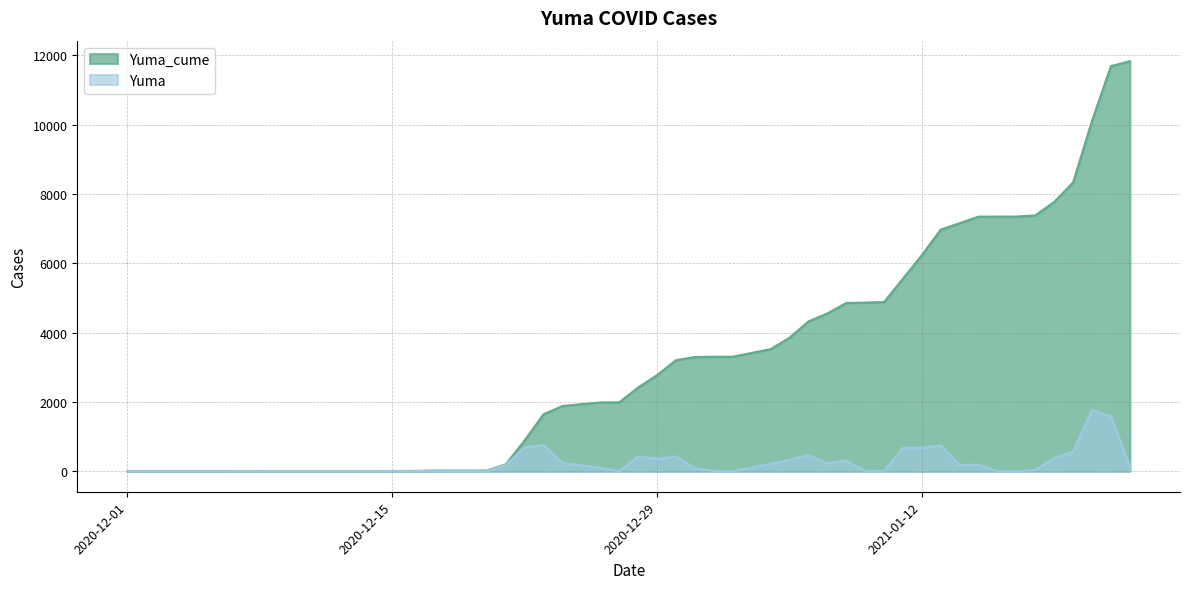

At how many categories does at least one series exceed 9636?

3